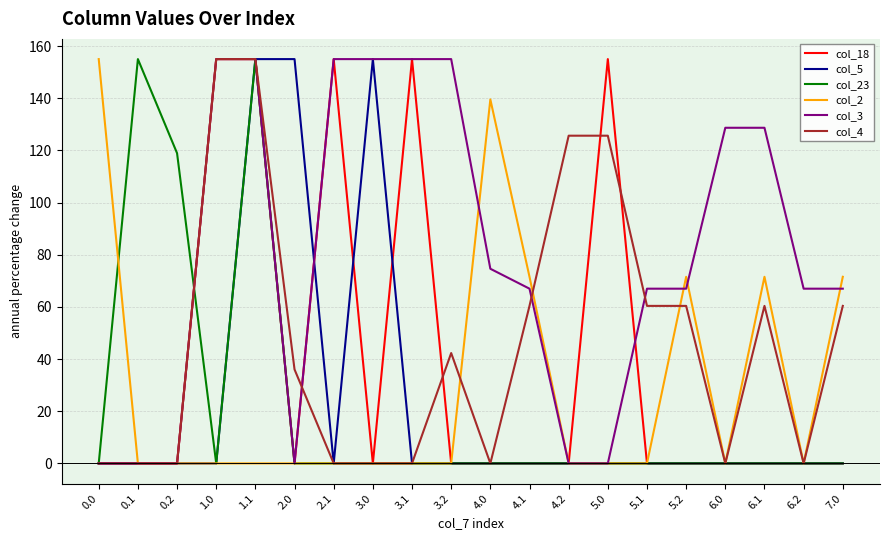

Which series changed the most between 4.0 and 4.2?

col_2